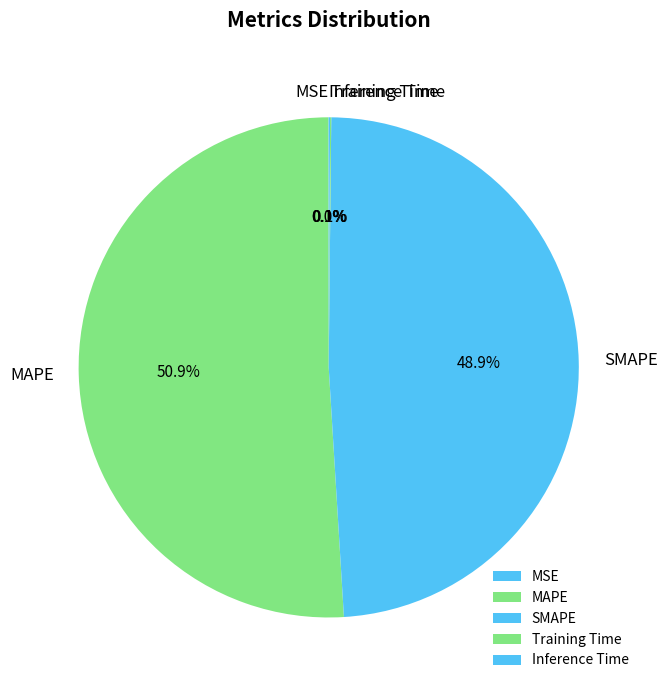

Does MAPE represent more than half of the total?

Yes